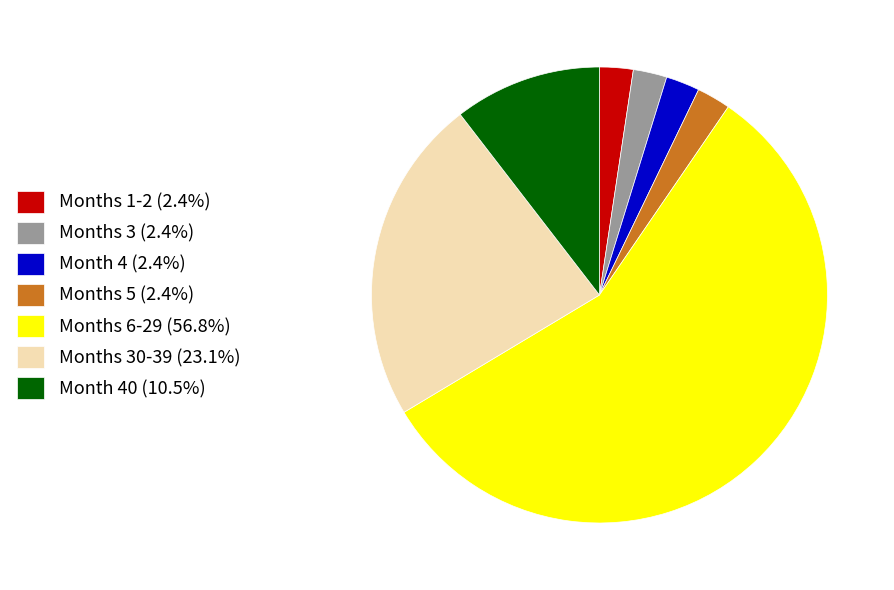

Does Month 40 (10.5%) account for over 50% of the chart?

No